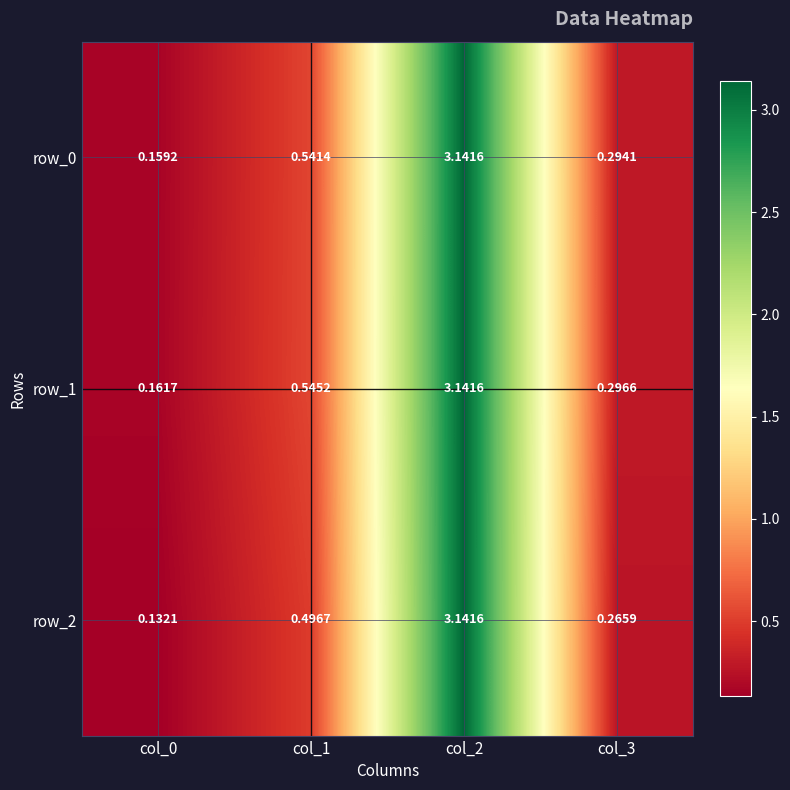

Is the value of row_2 at col_2 greater than the value of row_0 at col_3?

Yes